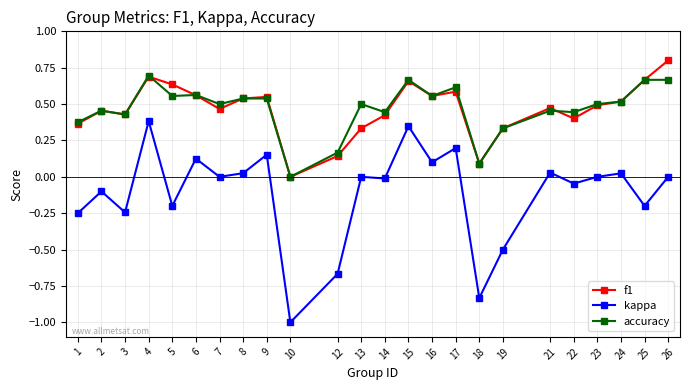

List the series in order of their peak value, lowest first.

kappa, accuracy, f1